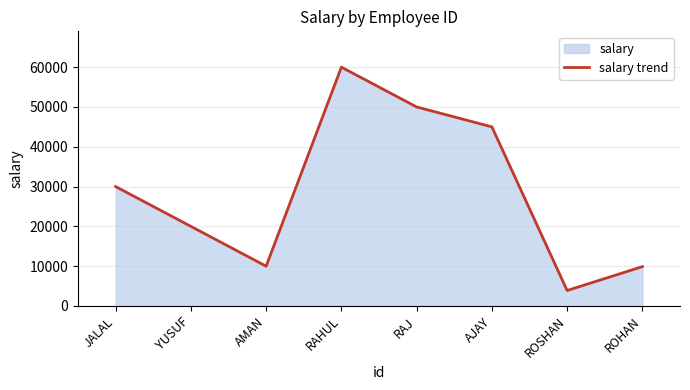

What is the ratio of the value at RAJ to the value at ROSHAN?

12.8